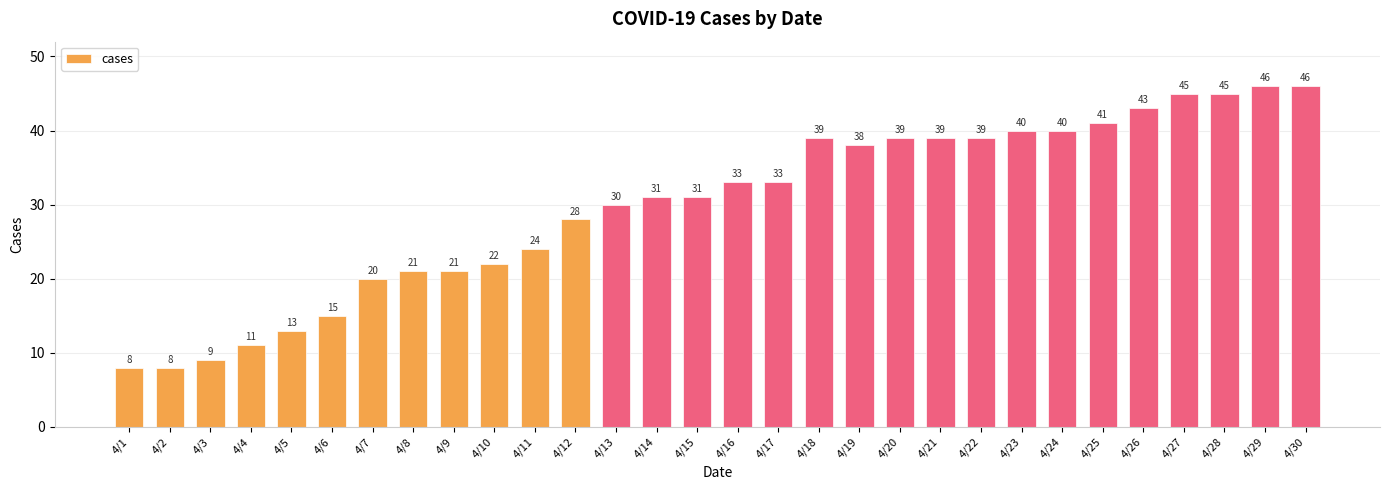

Reading right to left, list all the values displayed in this chart.

4/30=46	4/29=46	4/28=45	4/27=45	4/26=43	4/25=41	4/24=40	4/23=40	4/22=39	4/21=39	4/20=39	4/19=38	4/18=39	4/17=33	4/16=33	4/15=31	4/14=31	4/13=30	4/12=28	4/11=24	4/10=22	4/9=21	4/8=21	4/7=20	4/6=15	4/5=13	4/4=11	4/3=9	4/2=8	4/1=8